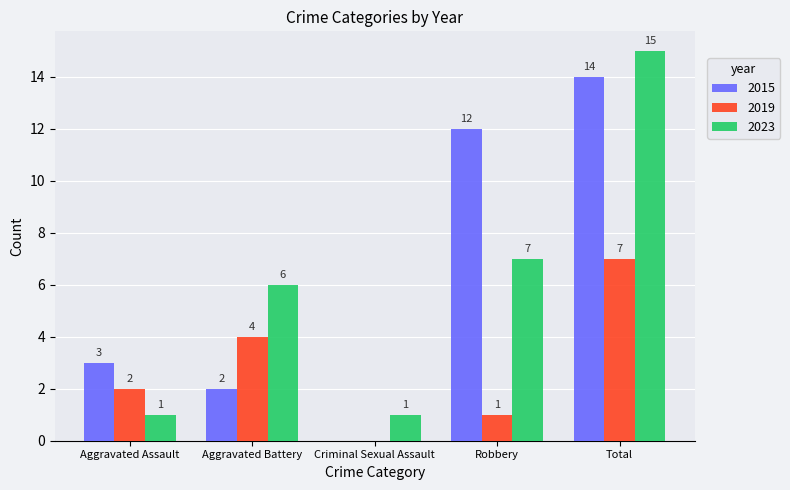

How many positive values does the 2019 series have?

4